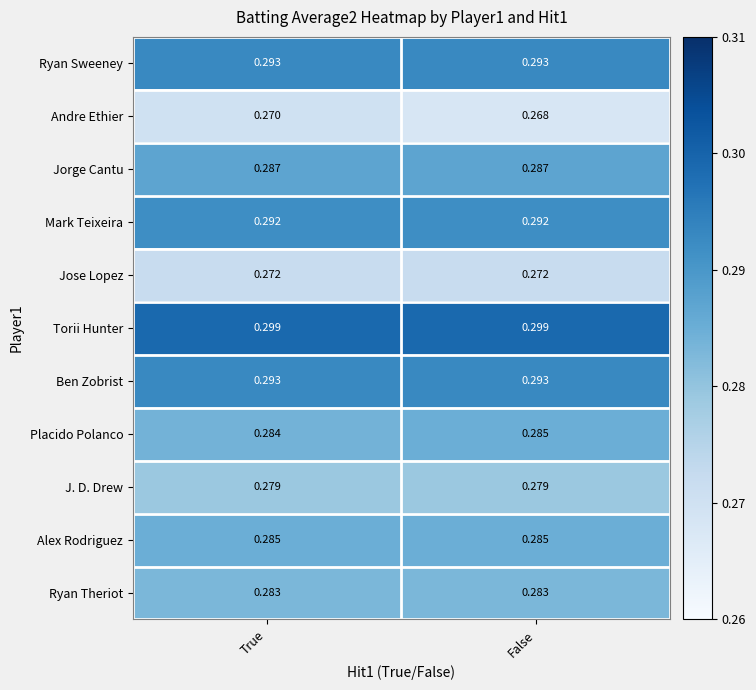

Which label corresponds to the smallest value in the chart?

False